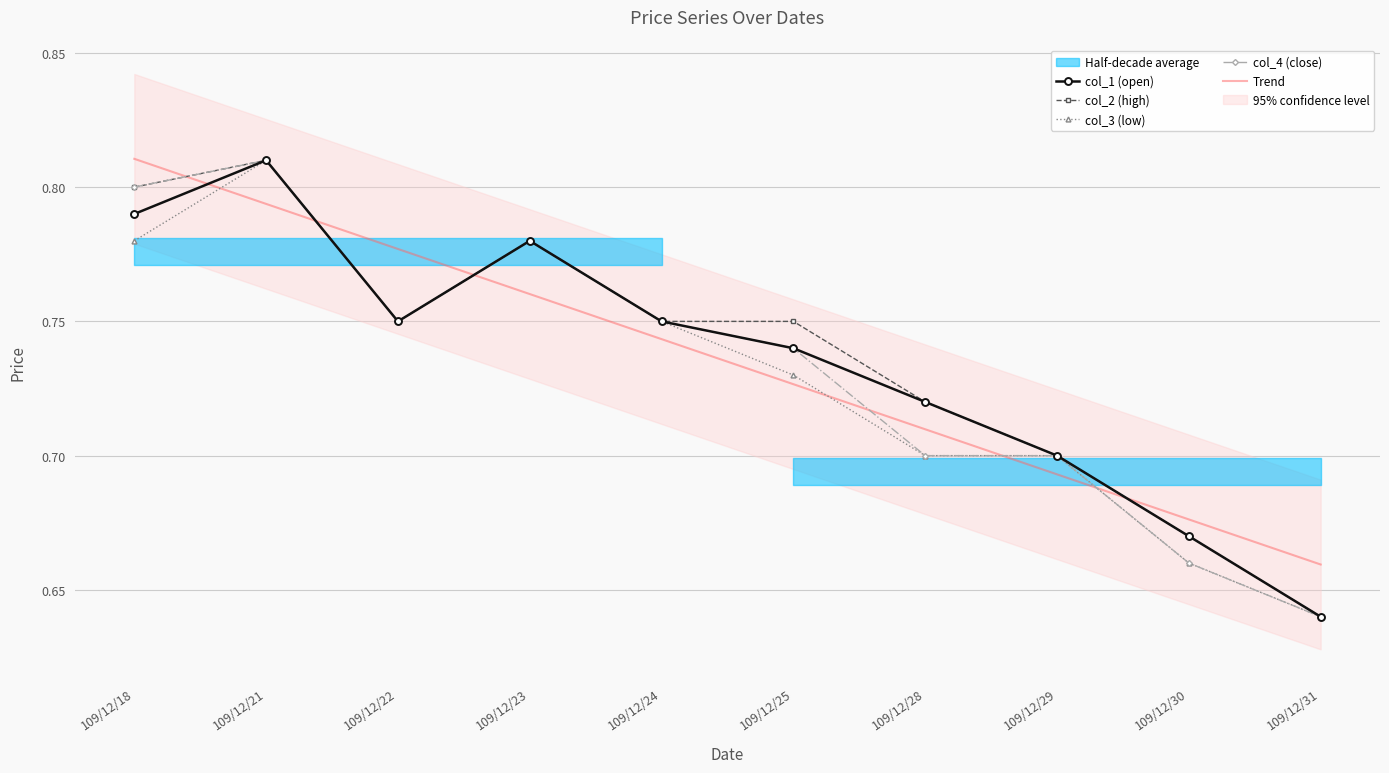

Which category has the highest value in the col_1 (open) series?

109/12/21